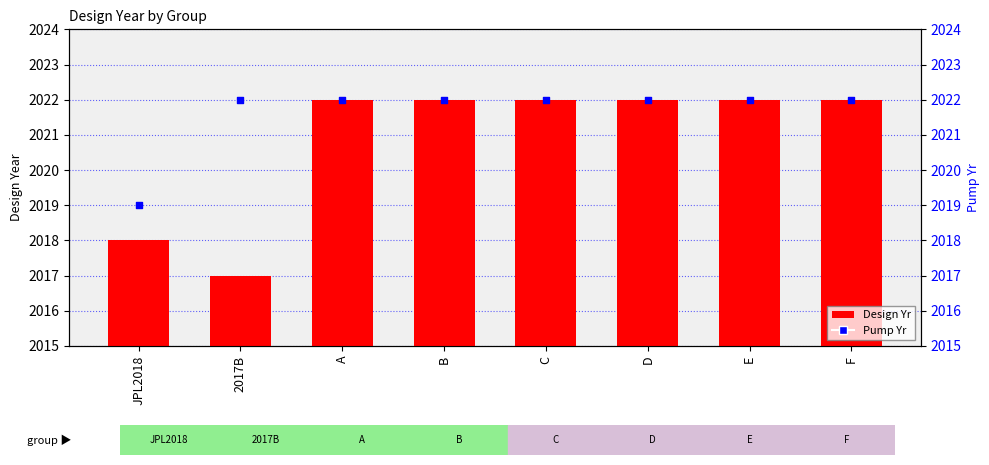

What is the total value across all series at A?

4044